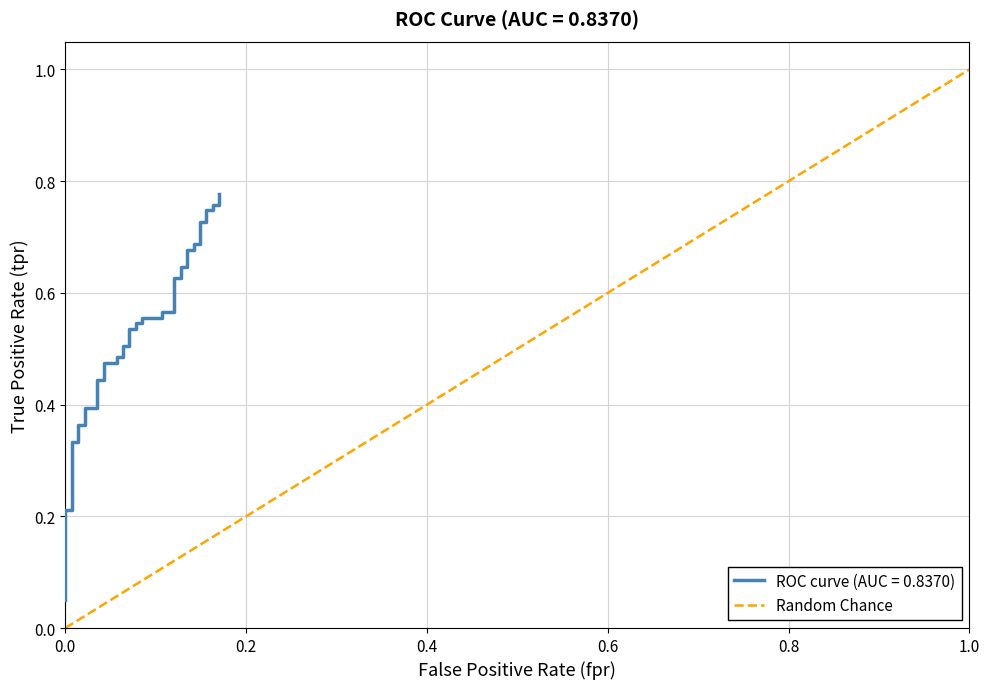

The chart shows a value of 0 at 1.0. True or false?

False